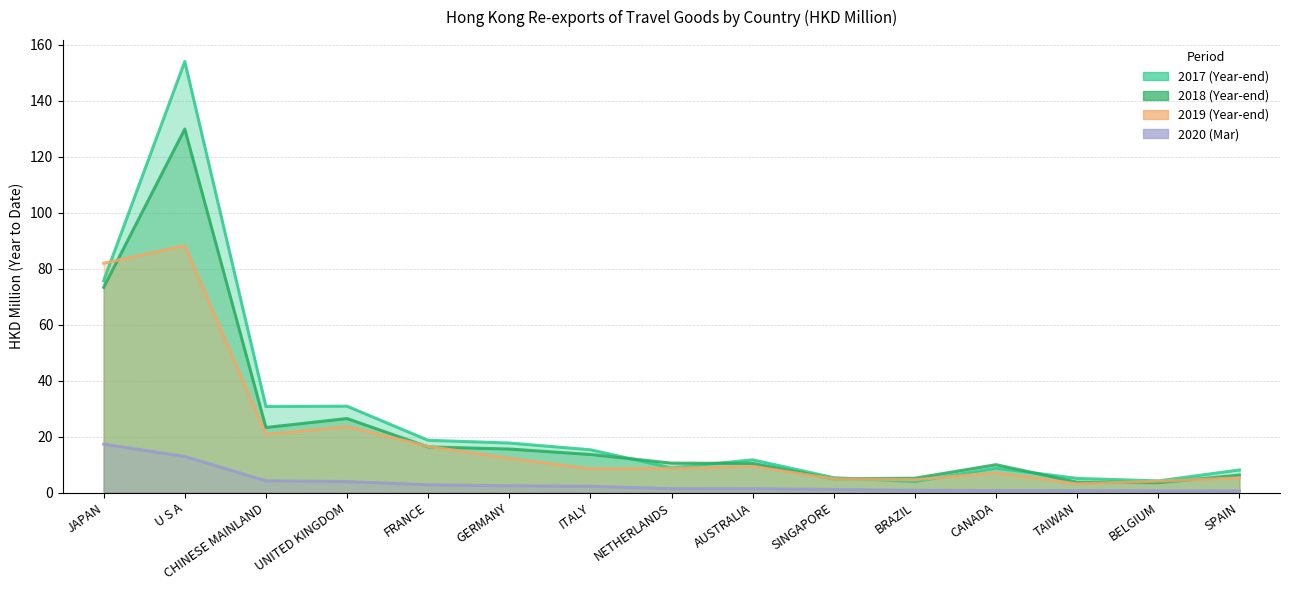

At which category is the sum across all series the highest?

U S A